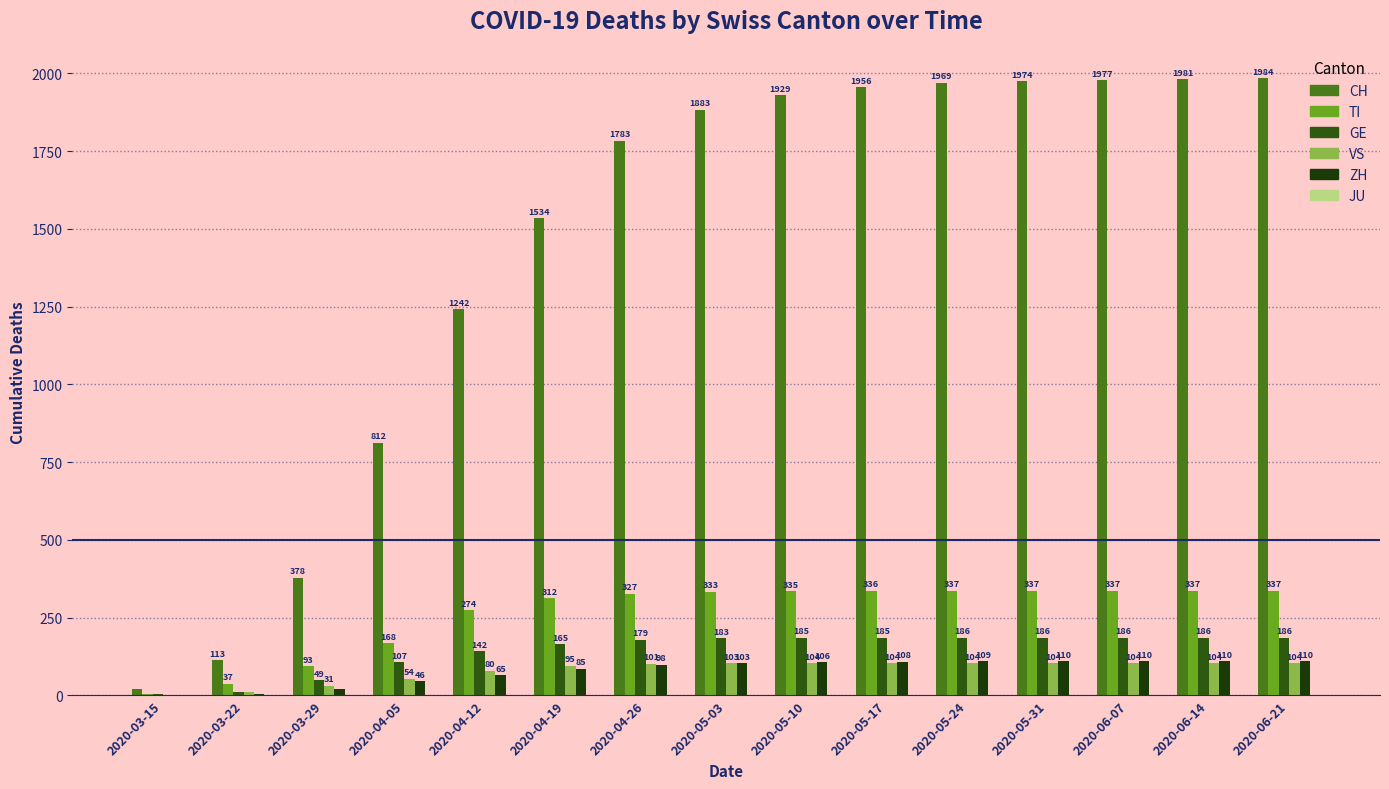

What is the value of the TI bar at the 5th from the left?

274